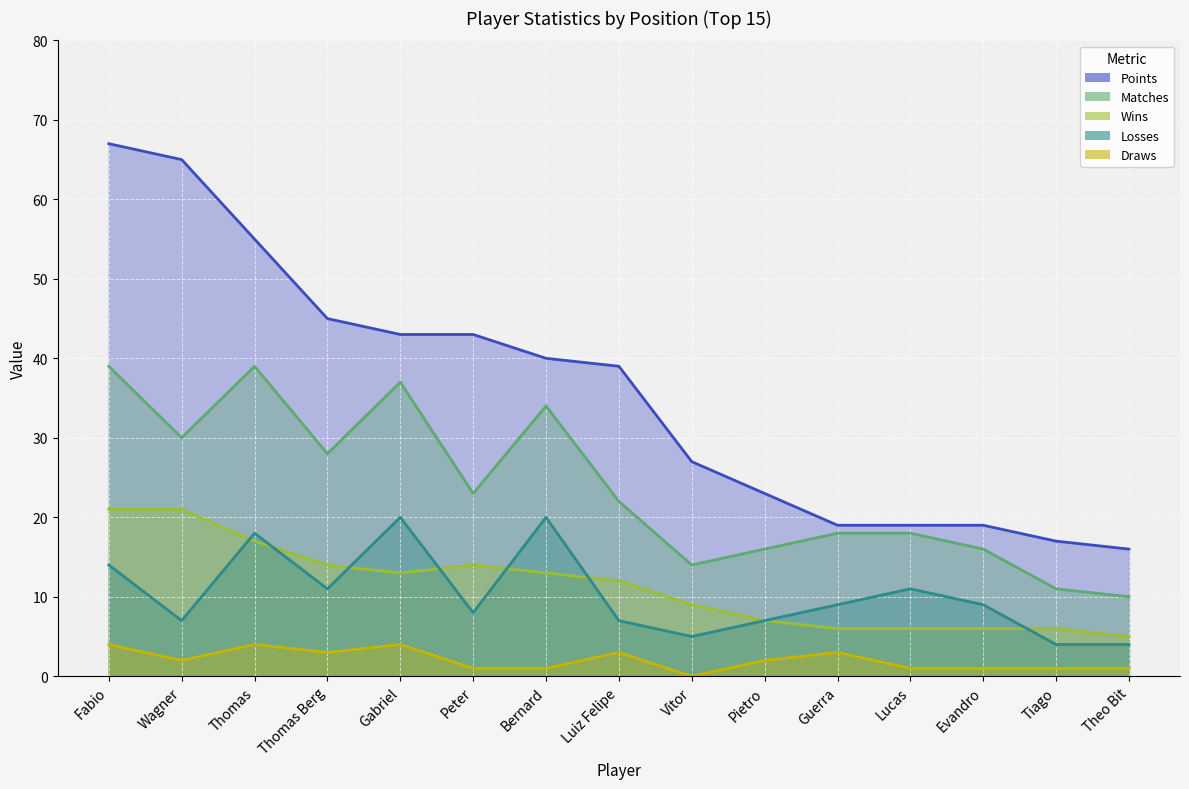

How many interior local valleys does the Losses series have?

4